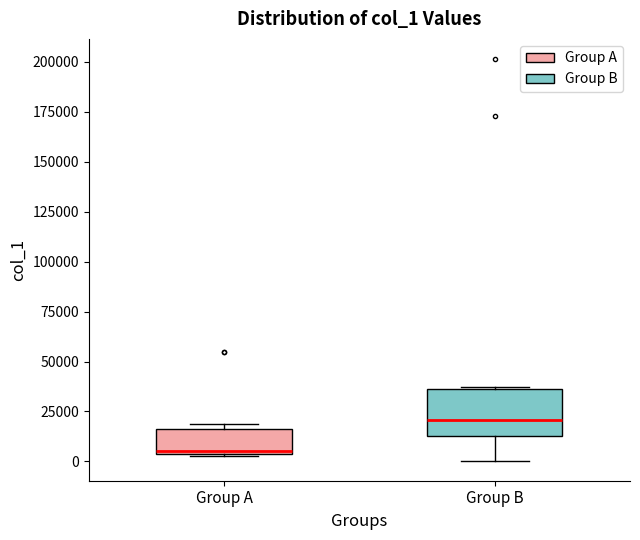

Reading left to right, transcribe this box plot: for each box, give where its median line is, the range the box spans, and where its two whiskers end, as read against the y-axis. The values are not printed on the chart, so give them approximately, as read against the axis.

Group A: median 5000 (just above the box's lower edge), box 5000 to 15000, whiskers 5000 to 20000
Group B: median 20000, box 15000 to 35000, whiskers 0 to 35000